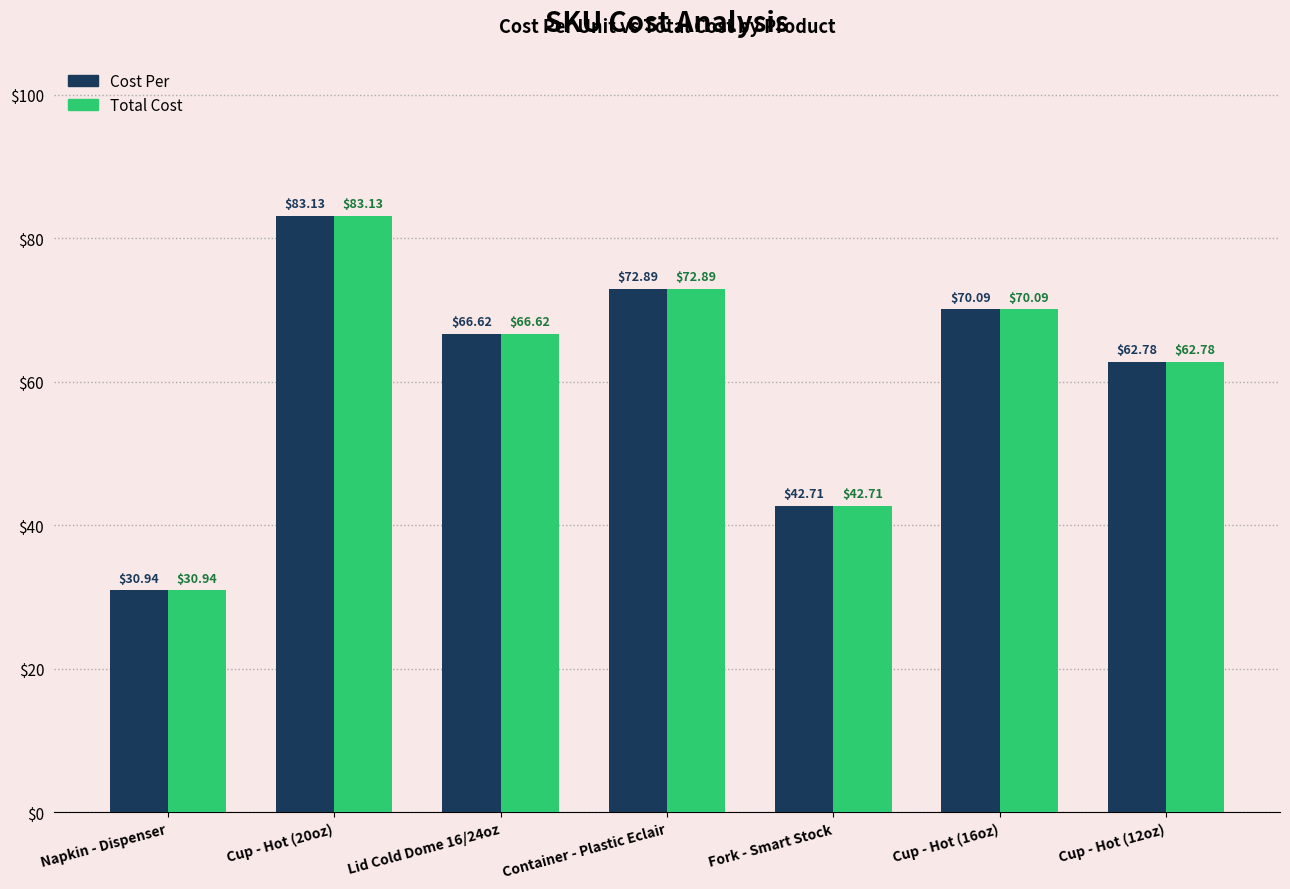

What is the average value of the Total Cost series?

61.3